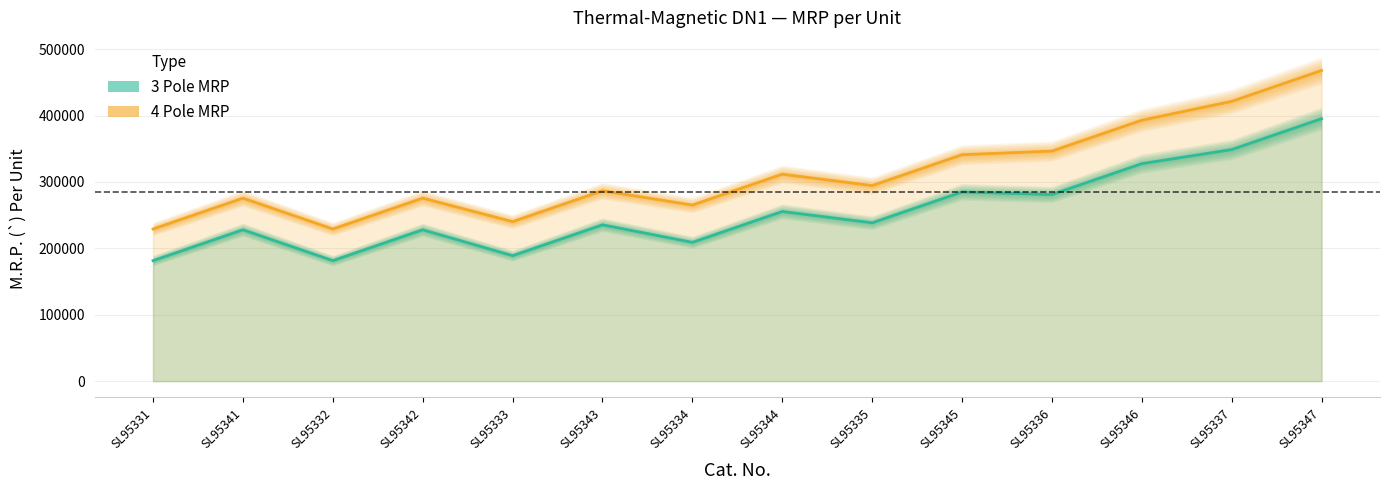

At which category does the chart reach its minimum across all series?

SL95331